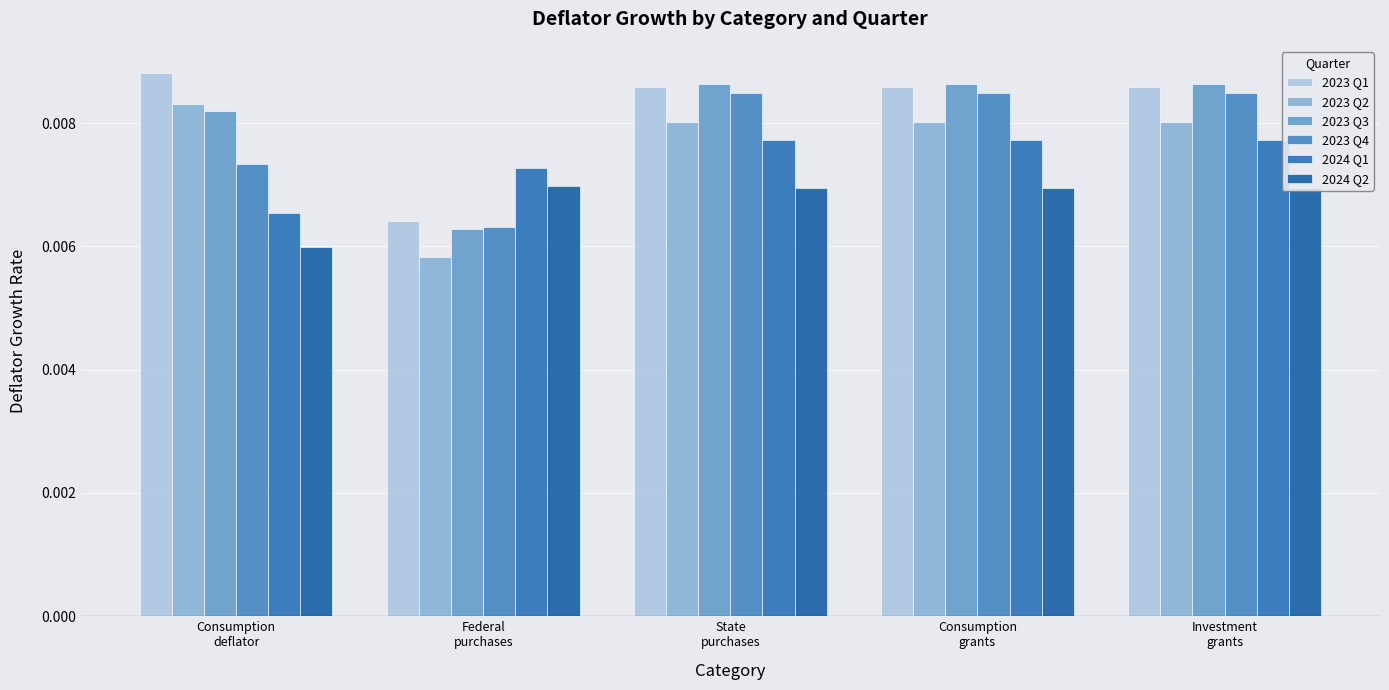

What position from the left is State
purchases?

3